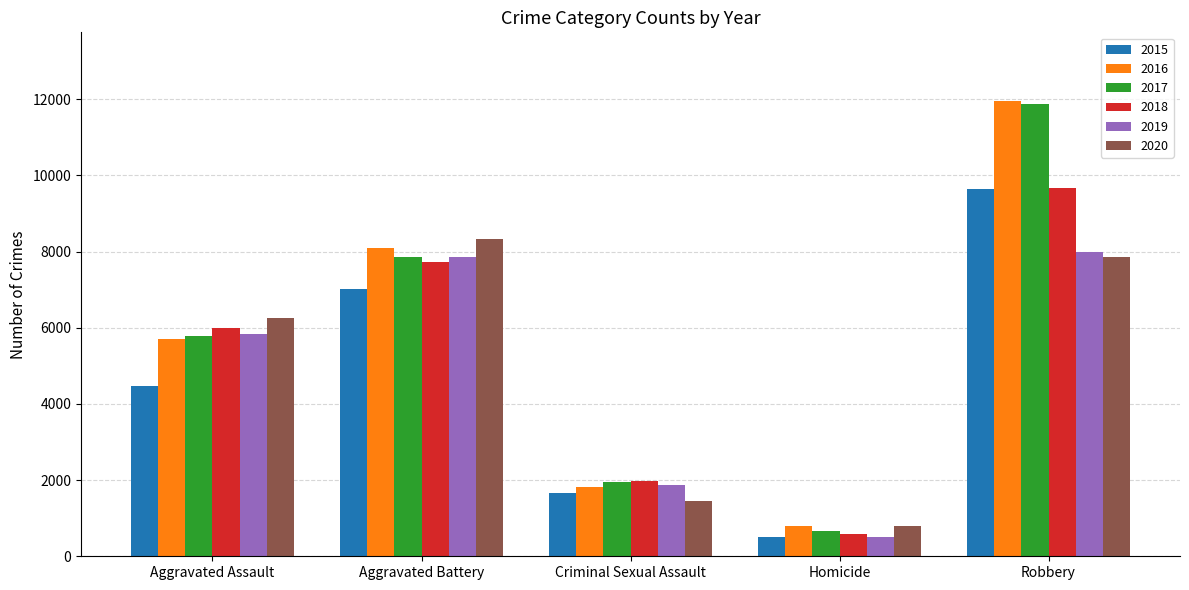

Reading right to left, transcribe all the data shown in this chart.

2015: 9638	496	1669	7018	4480
2016: 11960	786	1816	8085	5712
2017: 11880	672	1940	7845	5793
2018: 9679	589	1976	7734	6001
2019: 7994	498	1877	7857	5840
2020: 7855	787	1450	8319	6263